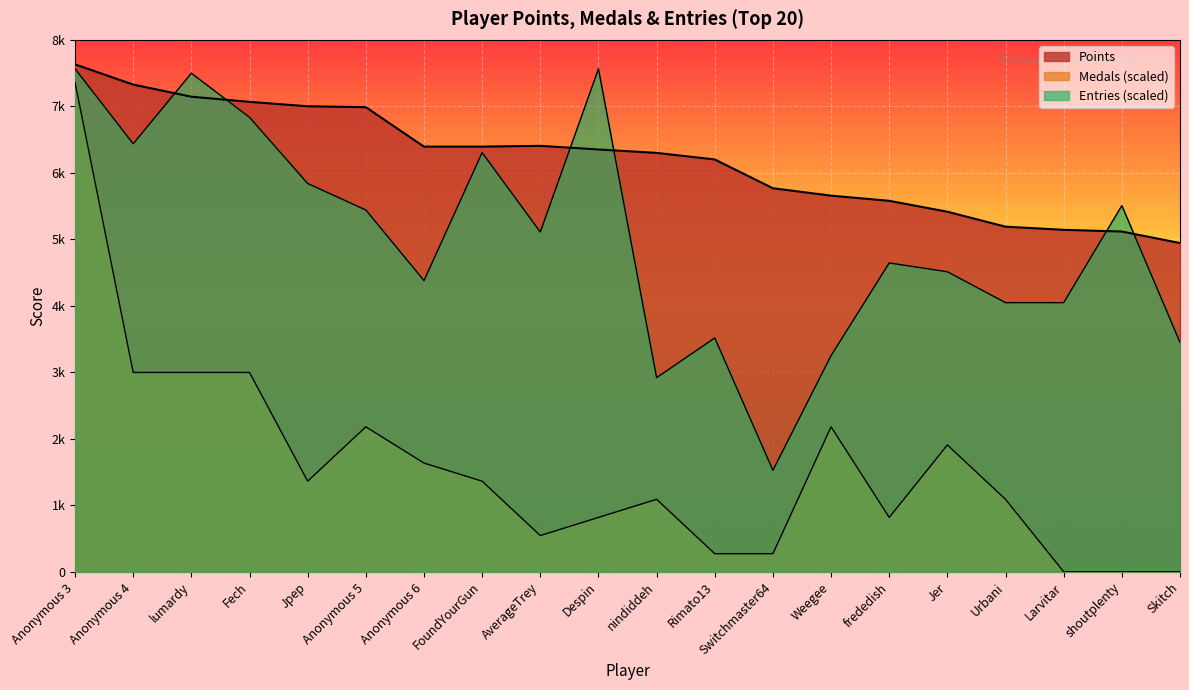

What is the total value across all series at Fech?

16899.6